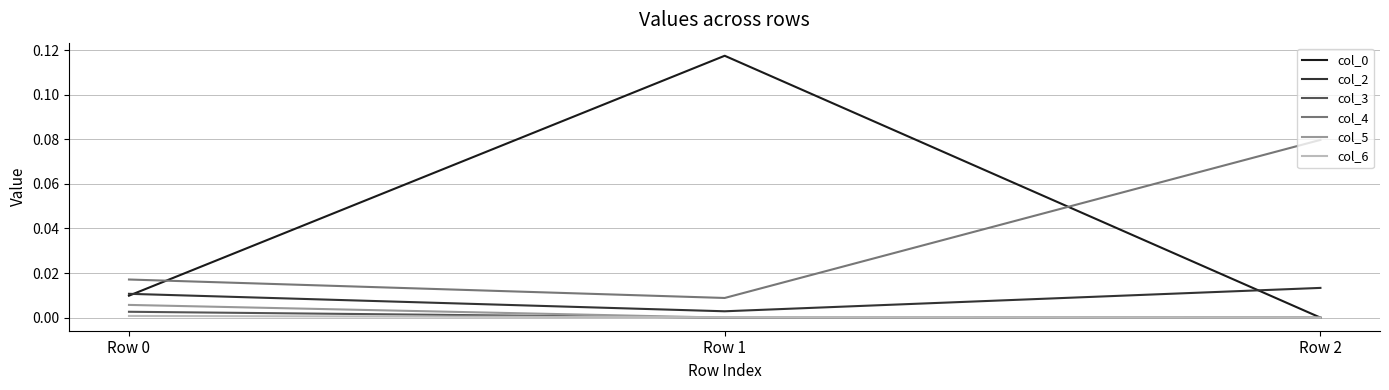

True or false: col_2 has a value of 0.0 at Row 0.

True